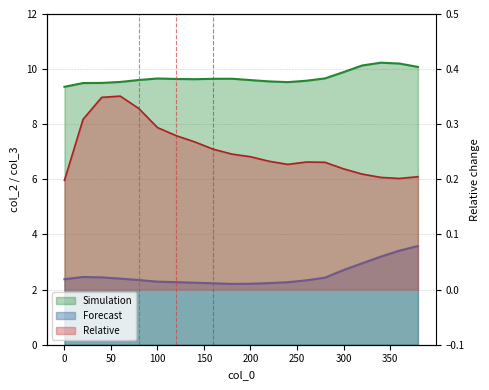

True or false: col_5 and col_2 cross at least once.

False